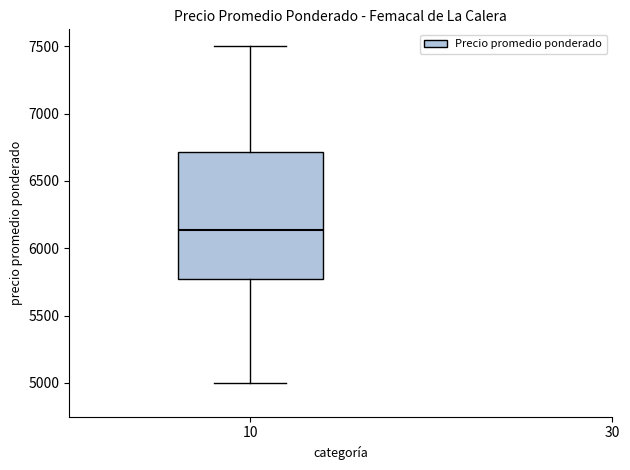

Transcribe this box plot: give where the median line is, the range the box spans, and where the two whiskers end, as read against the y-axis. The values are not printed on the chart, so give them approximately, as read against the axis.

median 6150, box 5750 to 6700, whiskers 5000 to 7500